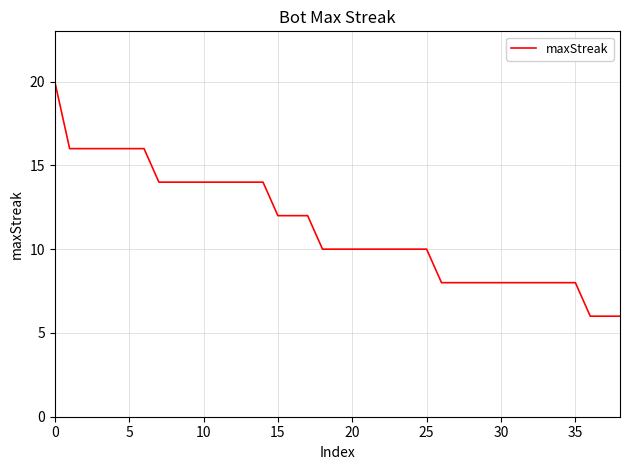

What is the maximum value shown in the chart?

20